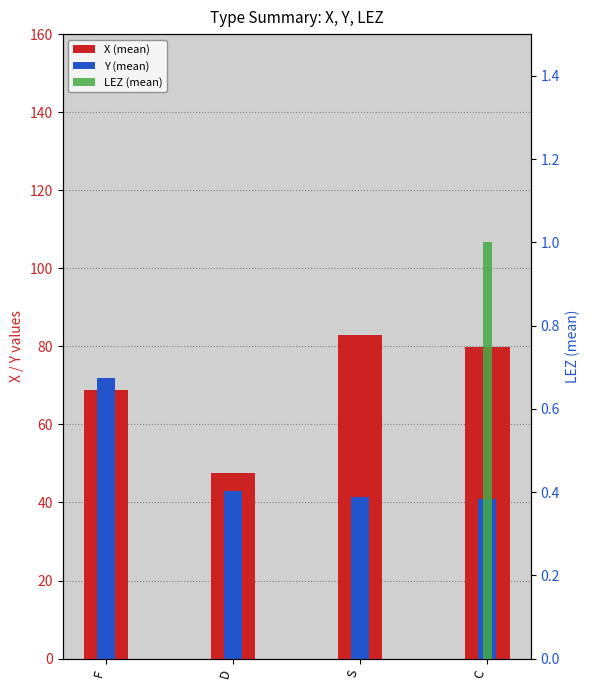

What are all the series names shown in the legend?

X (mean), Y (mean), LEZ (mean)